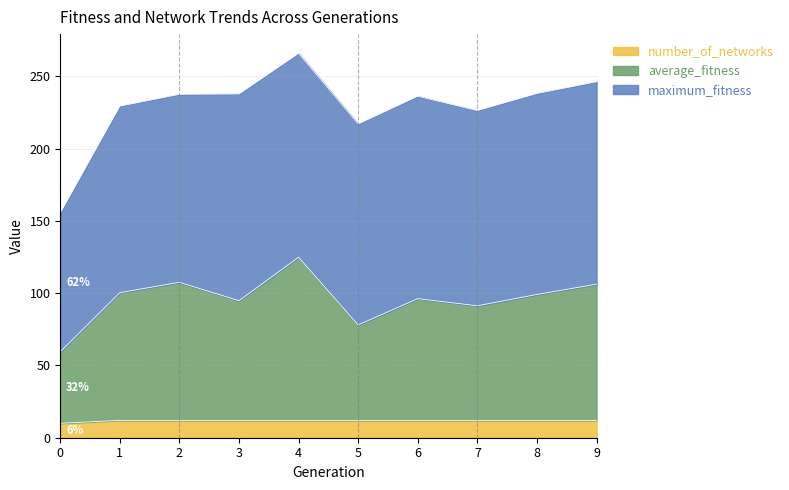

What is the total value across all series at 6?

236.2